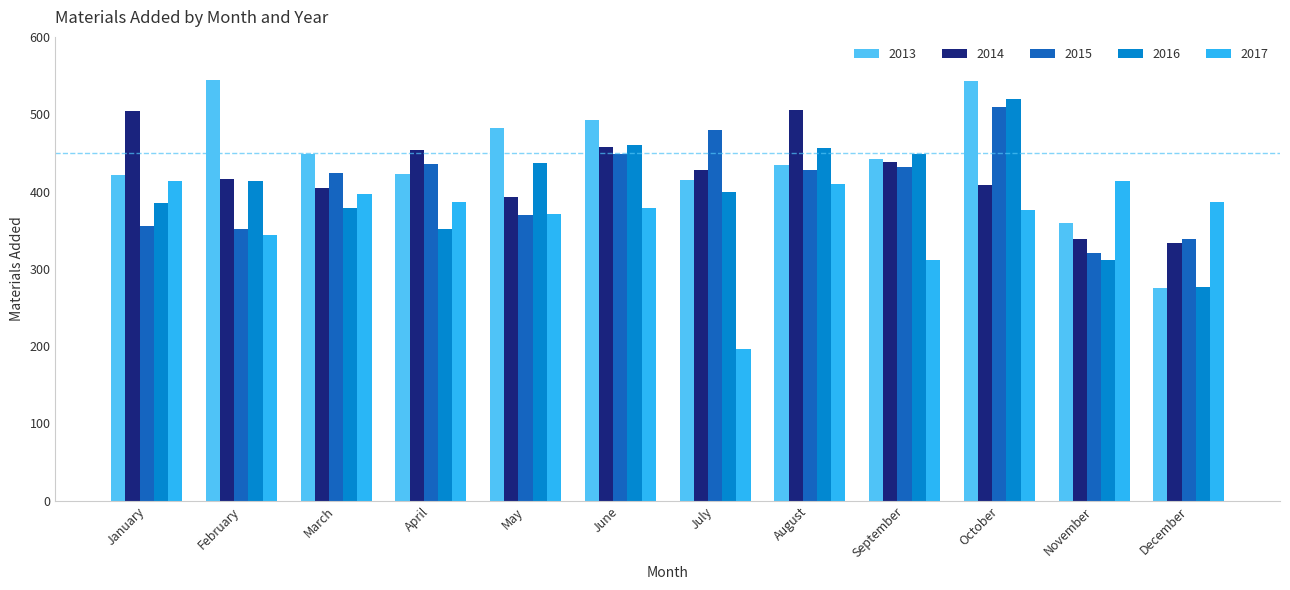

What is the approximate value of 2014 at June?

457